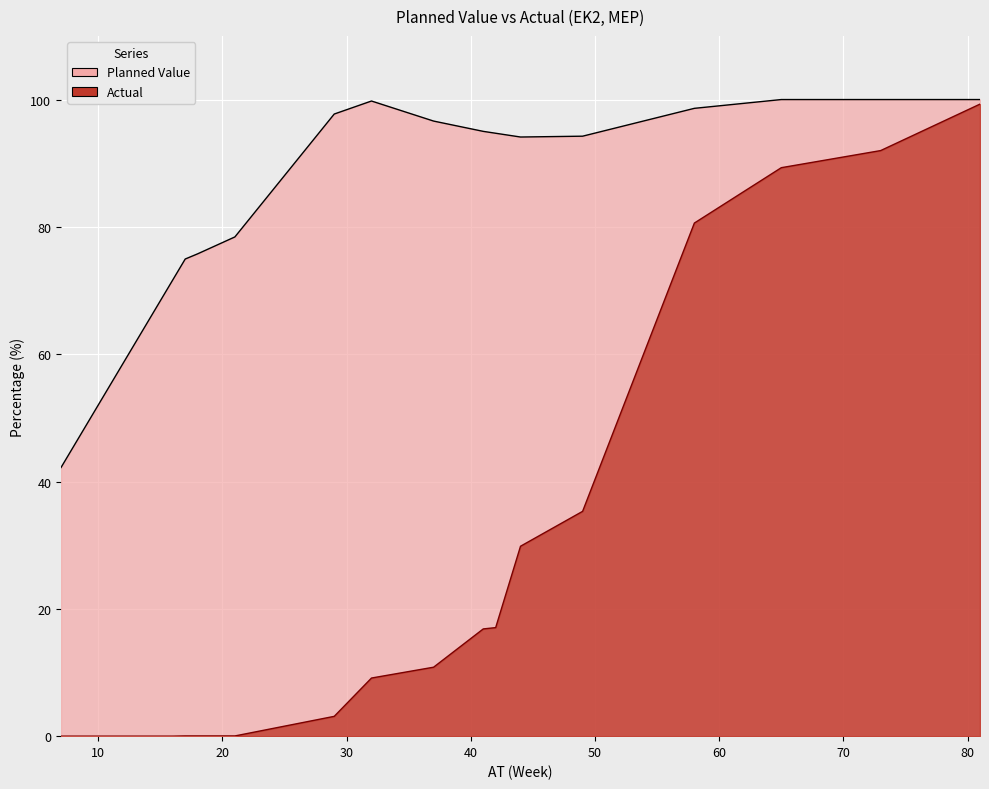

At which label does Actual first exceed 10?

37